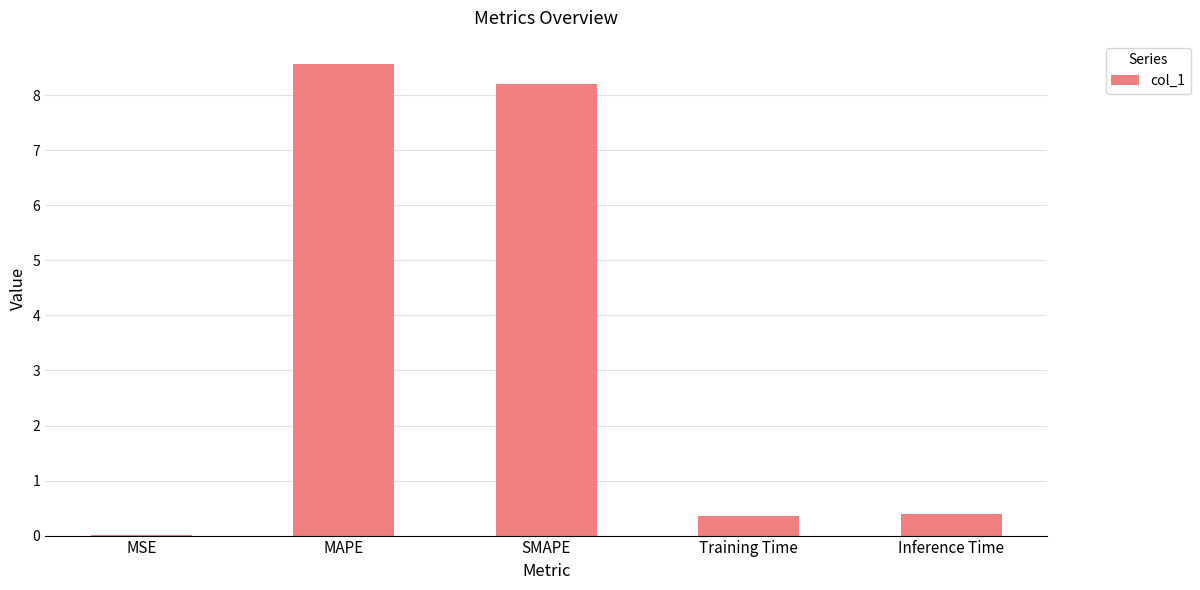

What is the change in value from SMAPE to Training Time?

-7.9